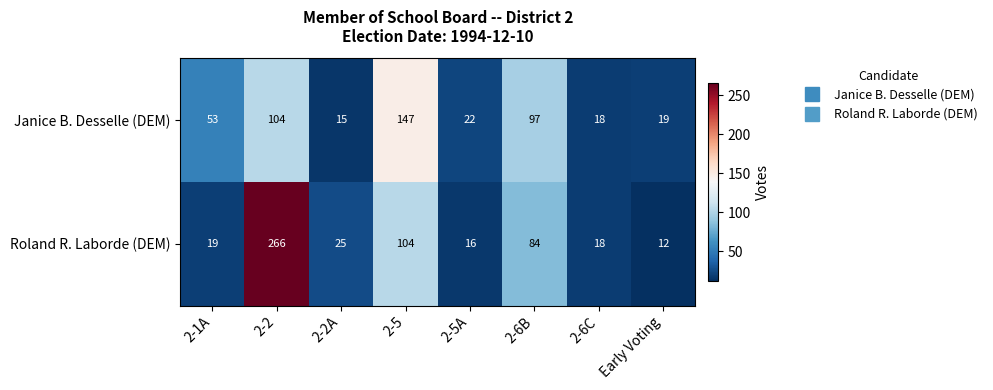

At which category is the sum across all series the highest?

2-2